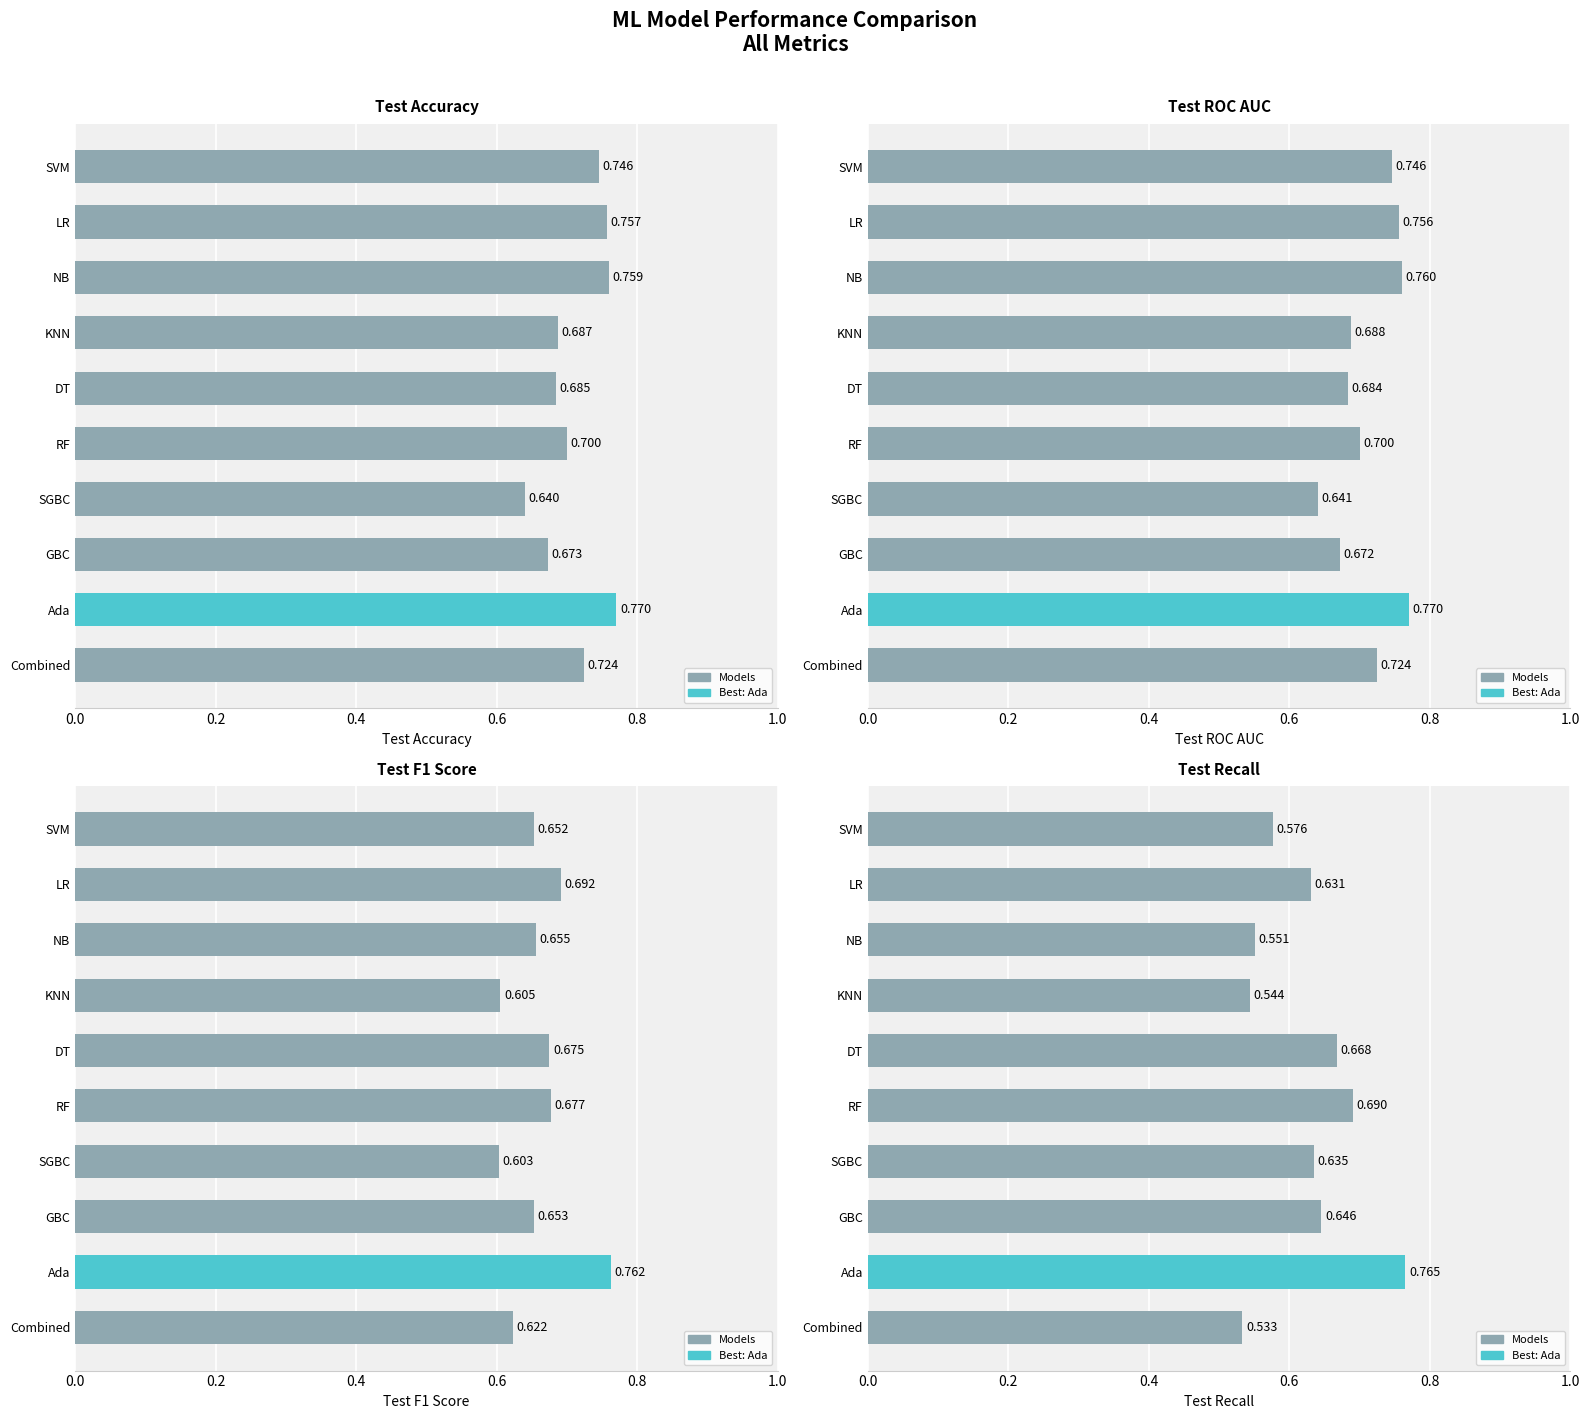

What is the minimum value shown in the chart?

0.5